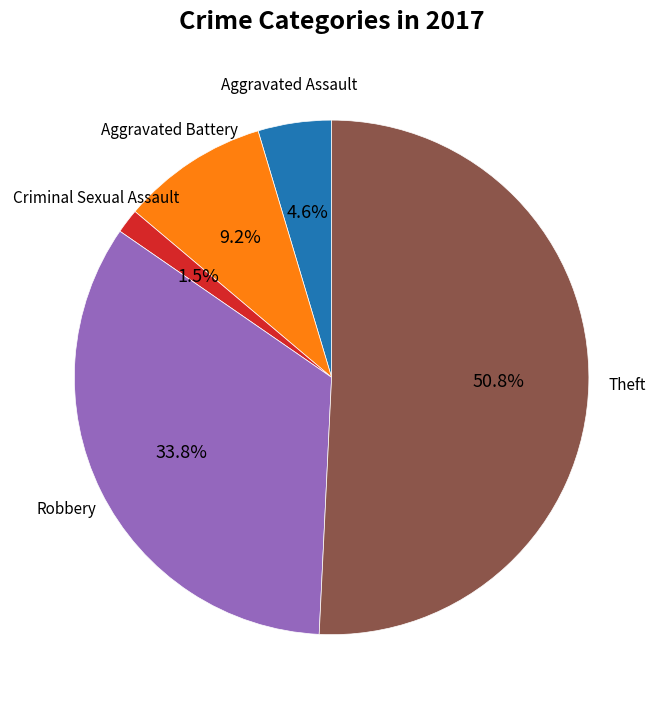

Is there a majority slice in this chart?

Yes